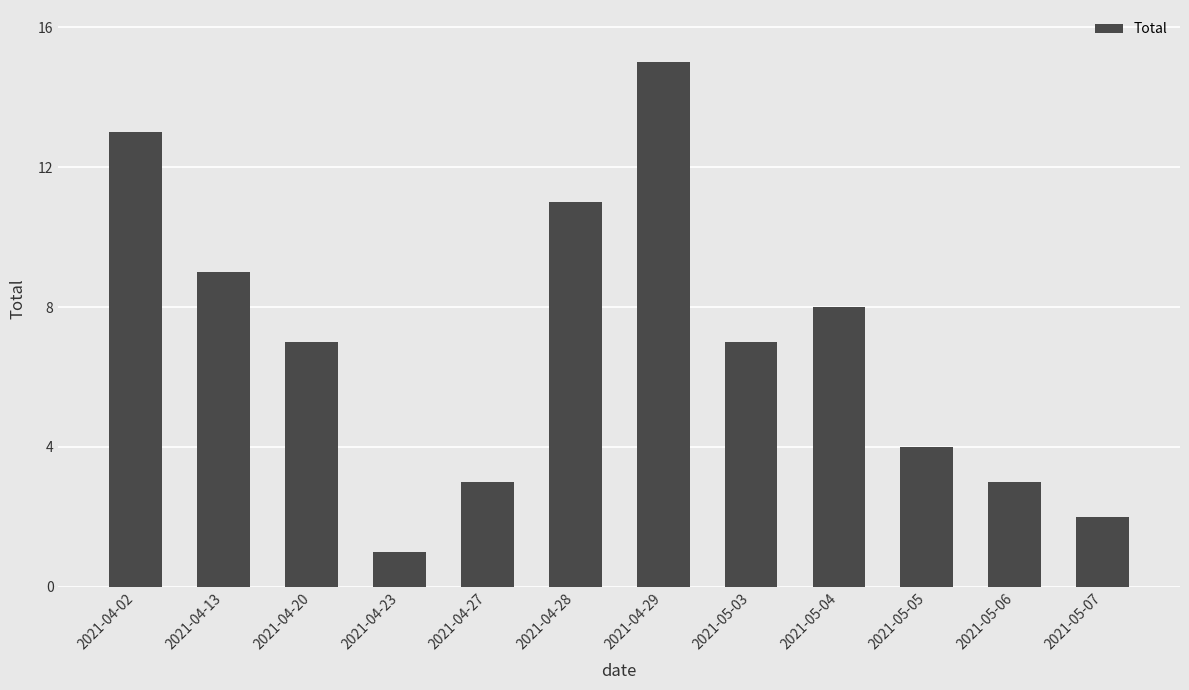

What is the smallest value displayed?

1